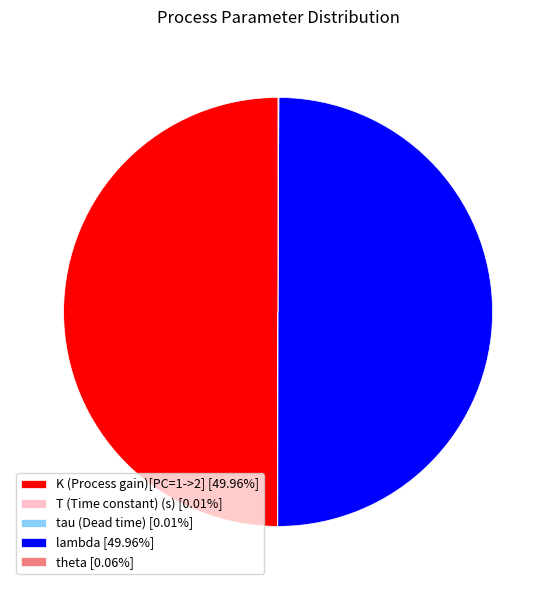

Approximately how many times larger is the value at K (Process gain)[PC=1->2] [49.96%] compared to lambda [49.96%]?

1.0